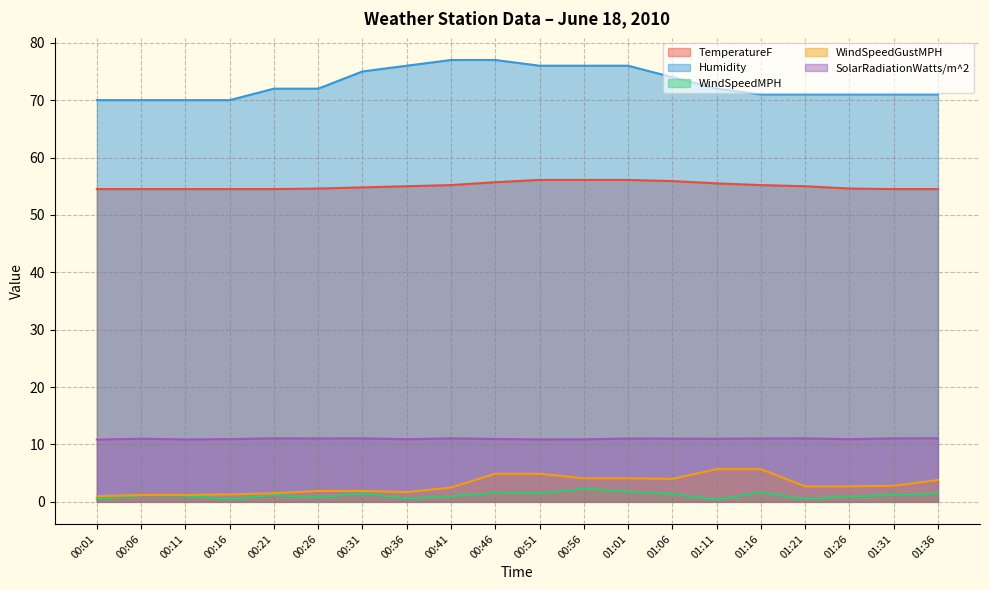

Which series has the largest total across all categories?

Humidity